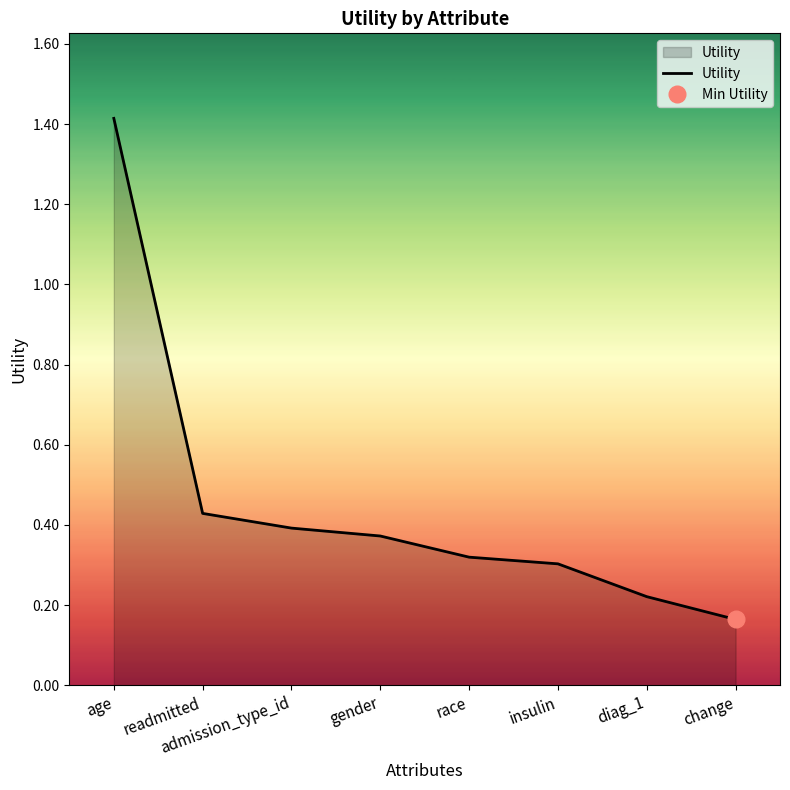

What position from the left is insulin?

6